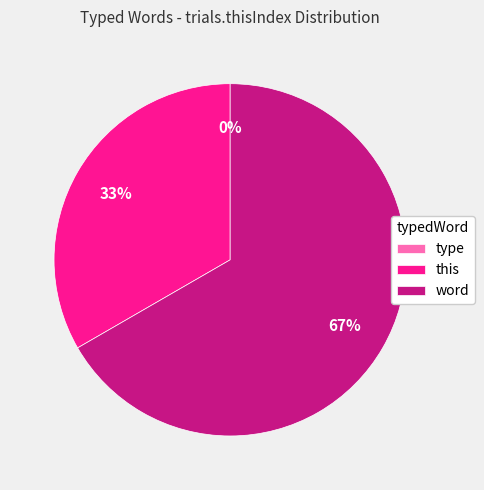

To the nearest percent, what is the difference between the largest and smallest slice percentages?

67%